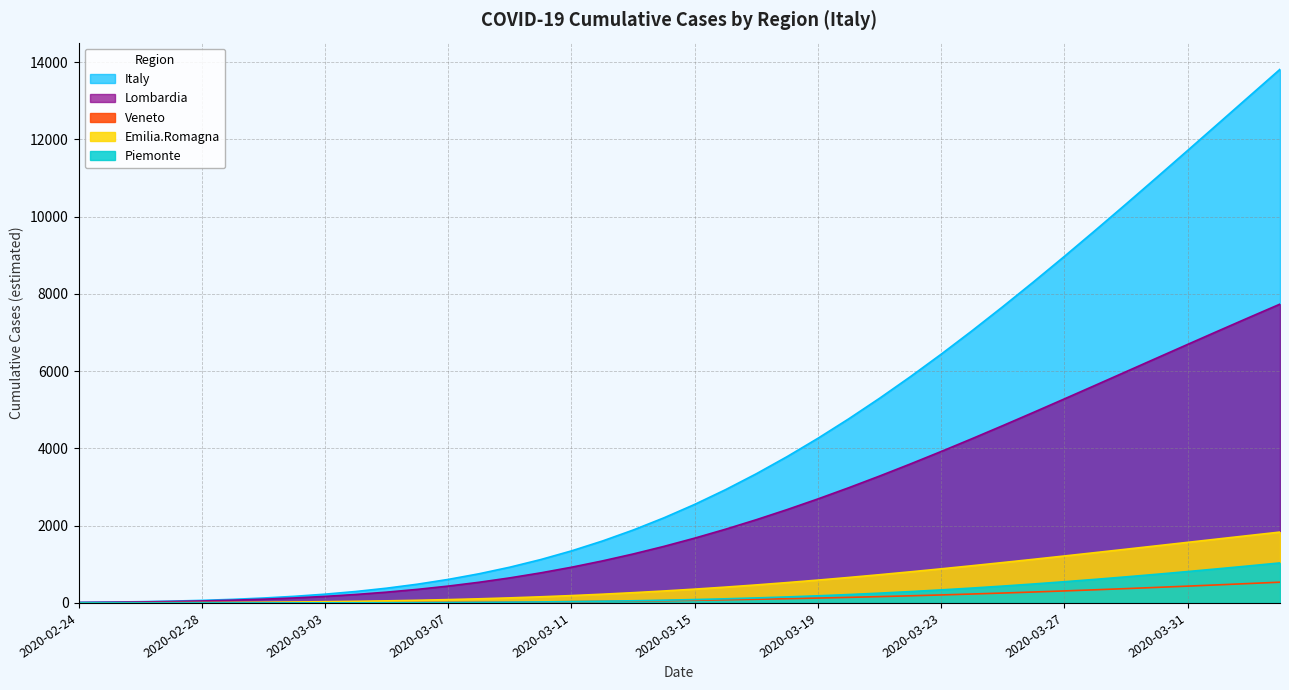

Reading left to right, list all the values displayed in this chart.

Italy: 14.4	21.8	32.2	46.7	66.4	92.6	126.9	171.0	226.8	296.3	381.8	485.2	609.0	755.1	925.6	1122.5	1347.3	1601.6	1886.4	2202.7	2551.0	2931.4	3343.7	3787.4	4261.8	4765.6	5297.4	5855.6	6438.3	7043.4	7668.7	8311.9	8970.5	9642.3	10324.6	11015.2	11711.7	12411.7	13113.0	13813.6
Lombardia: 11.5	17.2	25.4	36.5	51.4	71.1	96.6	128.9	169.3	219.1	279.3	351.3	436.1	535.0	648.8	778.3	924.2	1086.9	1266.7	1463.6	1677.5	1907.9	2154.4	2416.2	2692.5	2982.2	3284.1	3597.1	3919.9	4251.1	4589.4	4933.3	5281.5	5632.8	5985.7	6339.1	6691.8	7042.6	7390.7	7735.0
Veneto: 0.3	0.4	0.6	0.9	1.3	1.8	2.5	3.4	4.7	6.2	8.2	10.7	13.7	17.4	21.8	27.1	33.3	40.5	48.8	58.3	69.1	81.2	94.7	109.7	126.1	144.1	163.5	184.4	206.9	230.8	256.2	282.9	310.9	340.2	370.7	402.2	434.8	468.2	502.5	537.4
Emilia.Romagna: 1.9	3.0	4.4	6.4	9.2	12.9	17.8	24.0	32.0	41.9	54.0	68.7	86.2	106.9	131.0	158.7	190.3	225.8	265.6	309.4	357.6	409.9	466.4	526.9	591.3	659.3	730.8	805.4	882.9	963.0	1045.3	1129.6	1215.5	1302.6	1390.7	1479.3	1568.3	1657.3	1746.0	1834.2
Piemonte: 0.1	0.1	0.2	0.3	0.4	0.7	1.1	1.7	2.6	3.8	5.5	7.8	10.9	14.9	20.0	26.4	34.5	44.3	56.2	70.5	87.3	106.9	129.5	155.4	184.6	217.3	253.7	293.8	337.5	385.0	436.1	490.8	548.9	610.3	674.8	742.2	812.2	884.7	959.3	1035.8